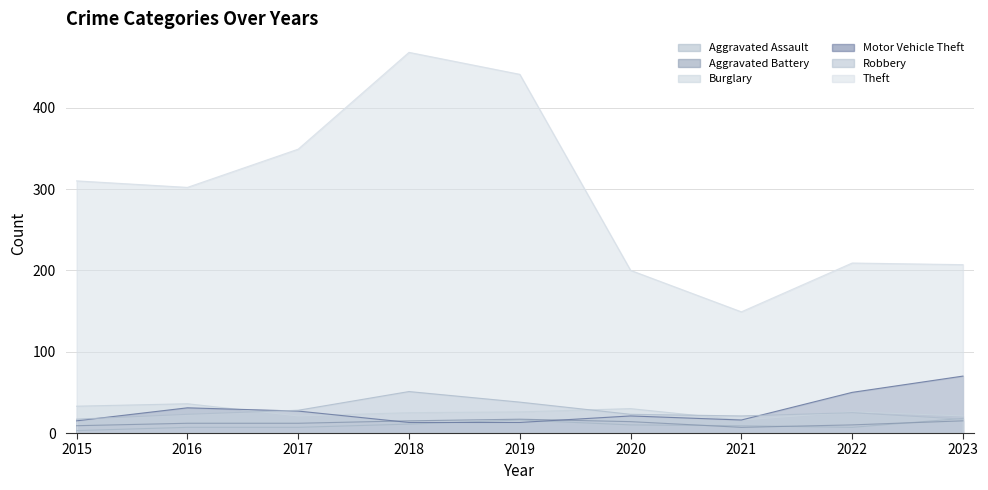

Between 2015 and 2019, which is larger?

2019